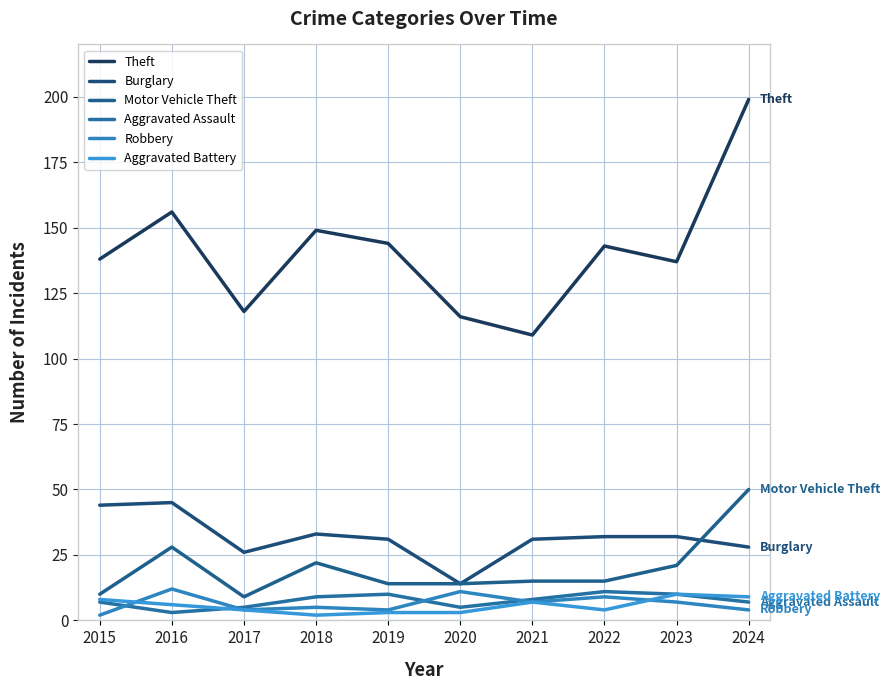

At which category is the sum across all series the highest?

2024